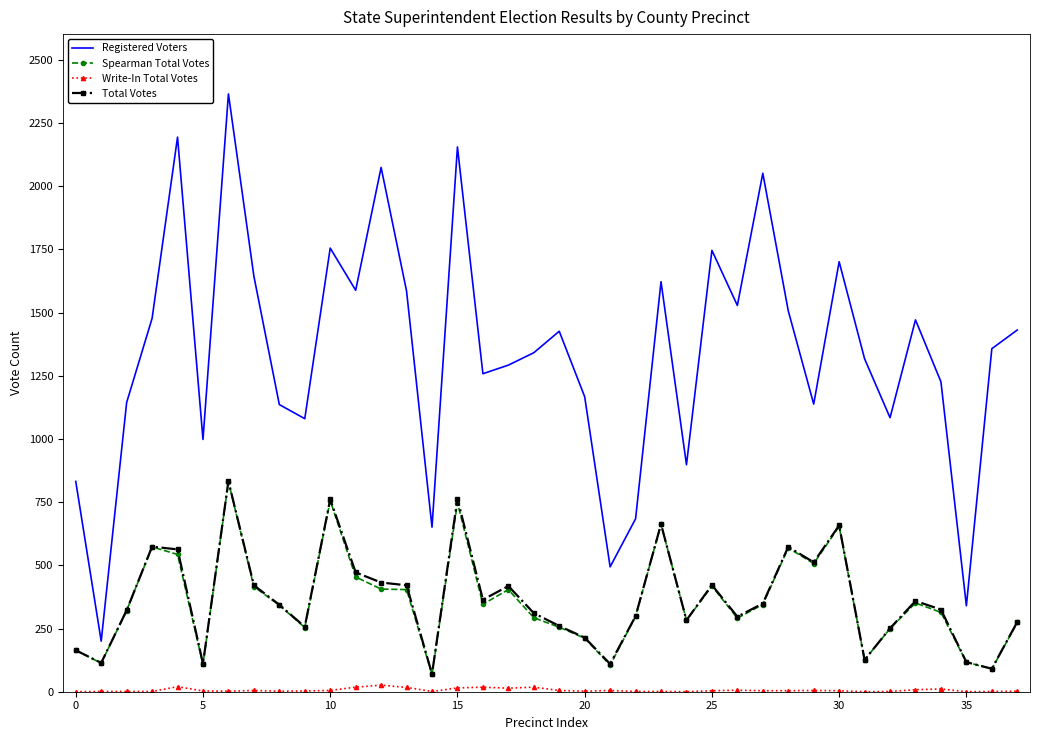

What is the maximum value shown in the chart?

2365